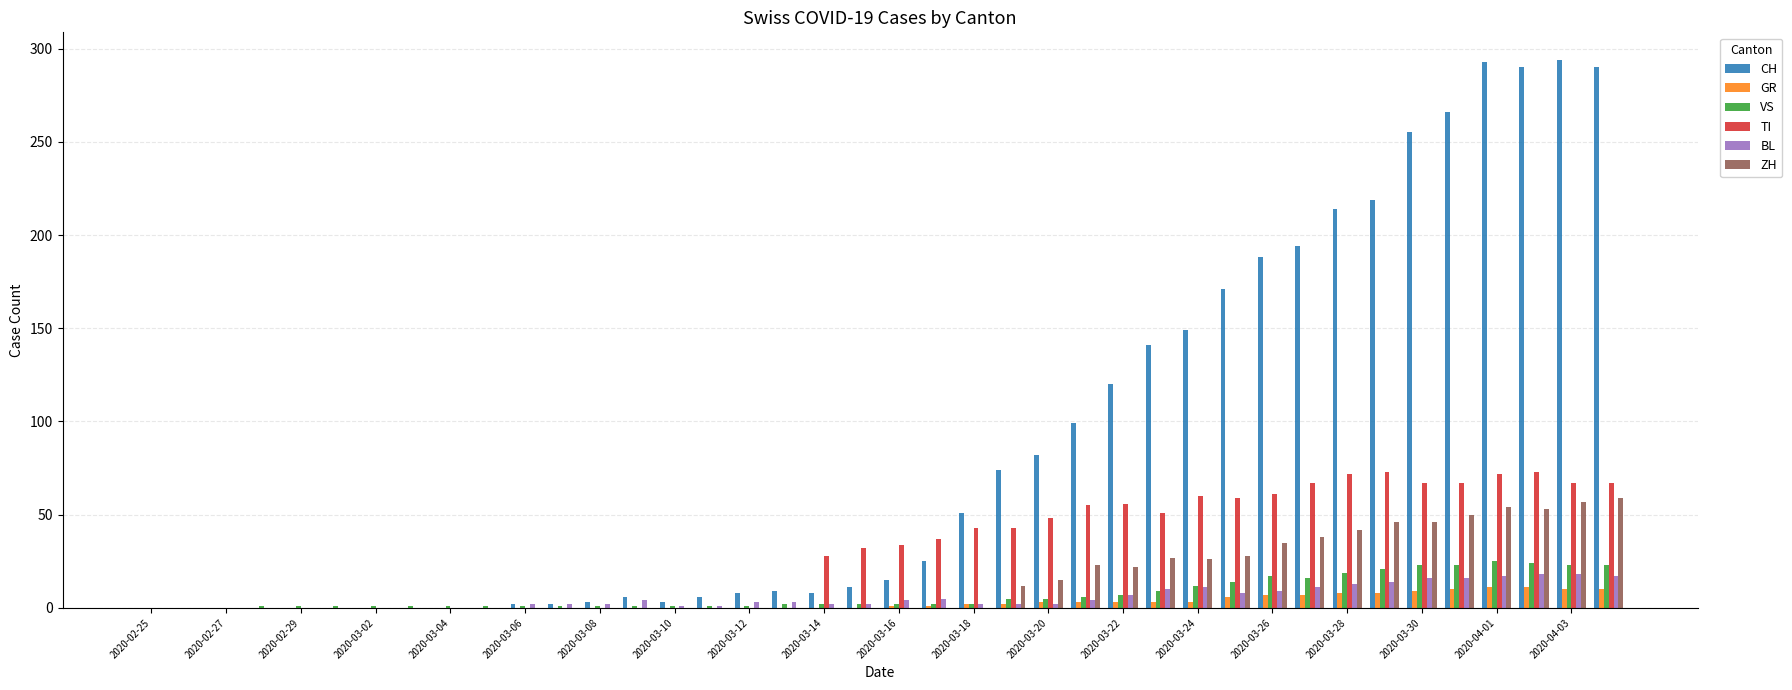

What is the maximum value for VS?

25